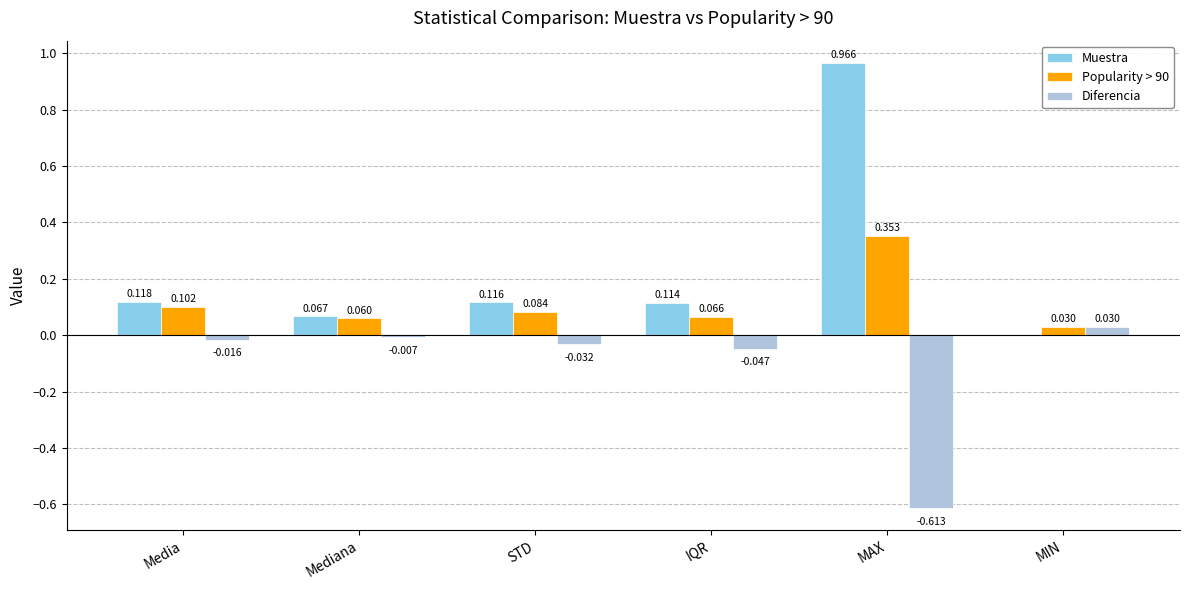

At which label is Diferencia closest to 0?

Mediana